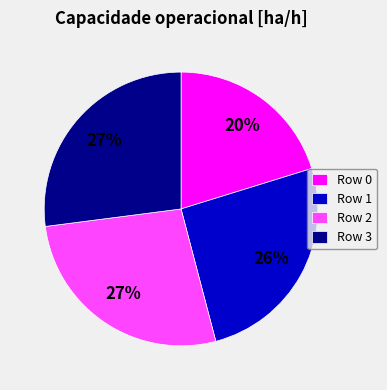

What is the ratio of the value at Row 1 to the value at Row 0?

1.3